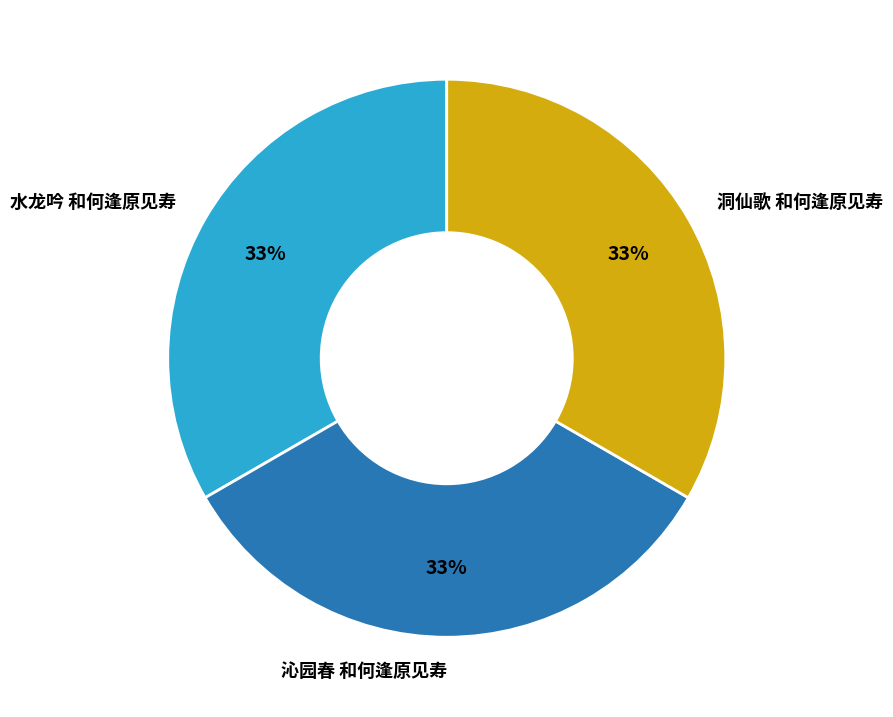

Is the sum of 洞仙歌 和何逢原见寿 and 水龙吟 和何逢原见寿 greater than half?

Yes